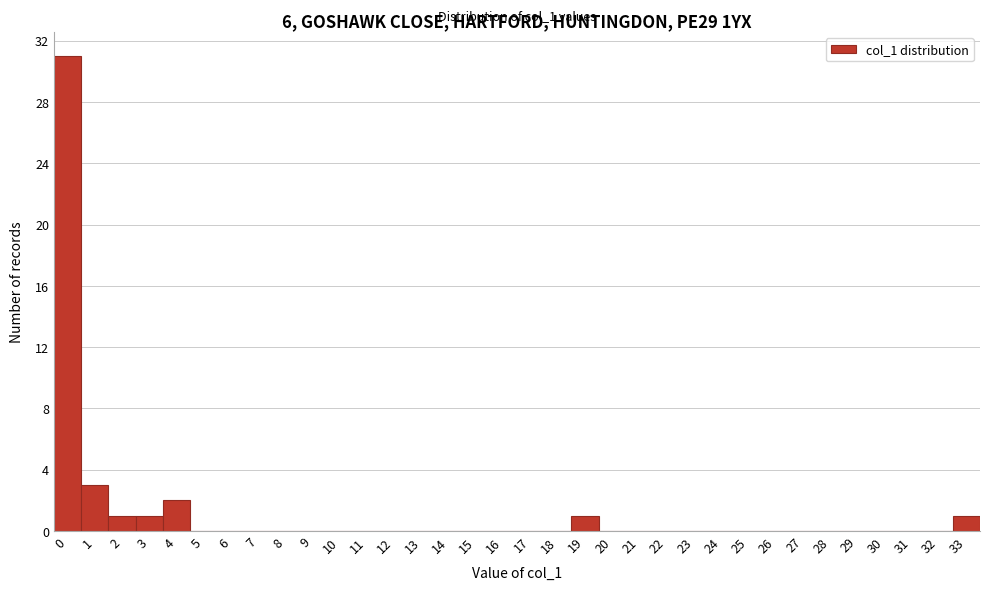

Over which range of the x-axis is the bar tallest?

-0.5 to 0.5